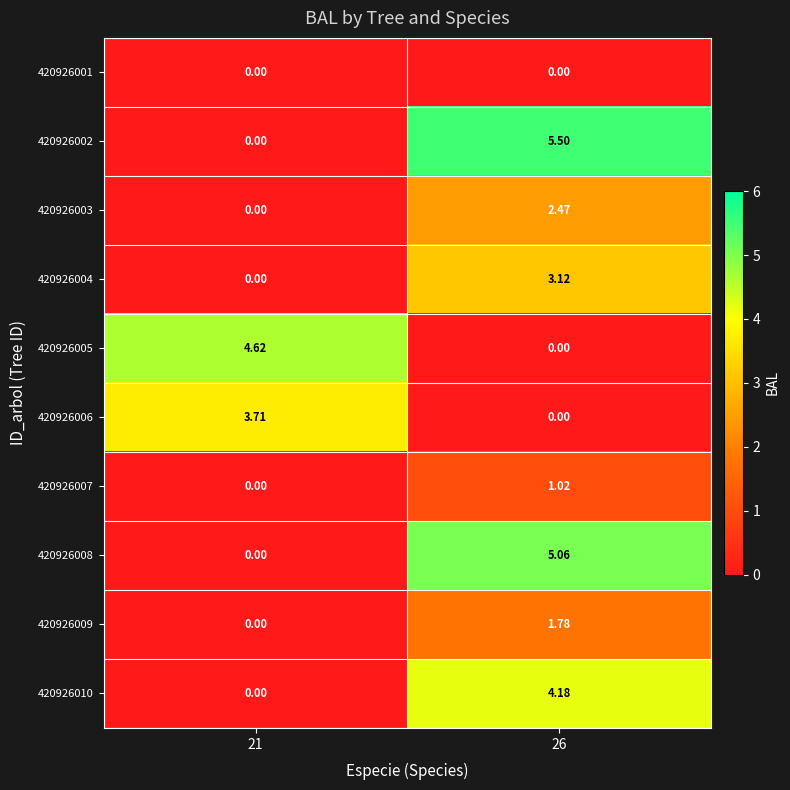

At how many categories does at least one series exceed 0?

2